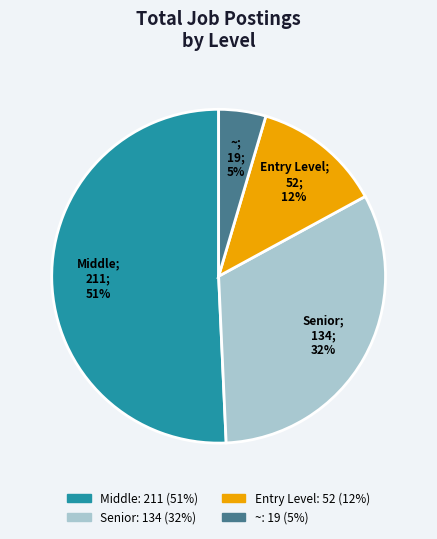

Rank the categories by value from lowest to highest.

~, Entry Level, Senior, Middle